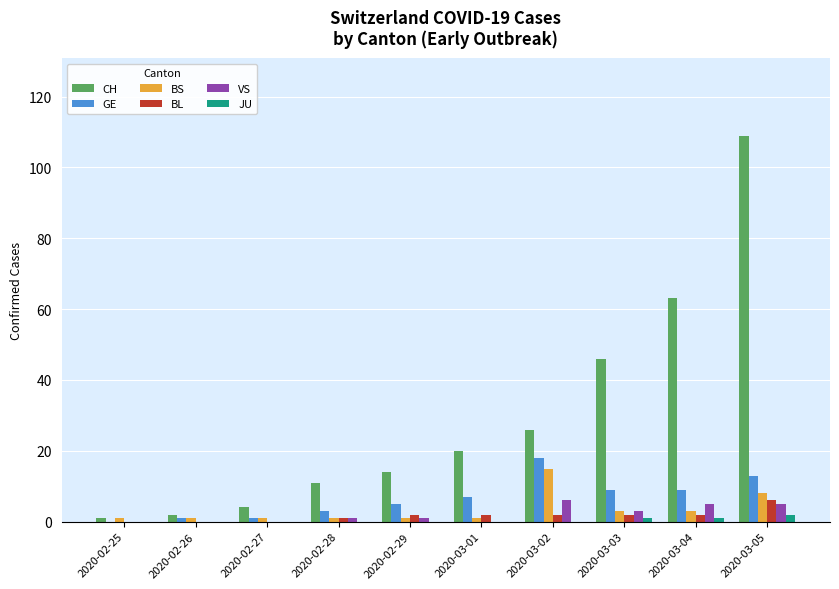

What is the sum of the BL values at 2020-02-29 and 2020-02-26?

2